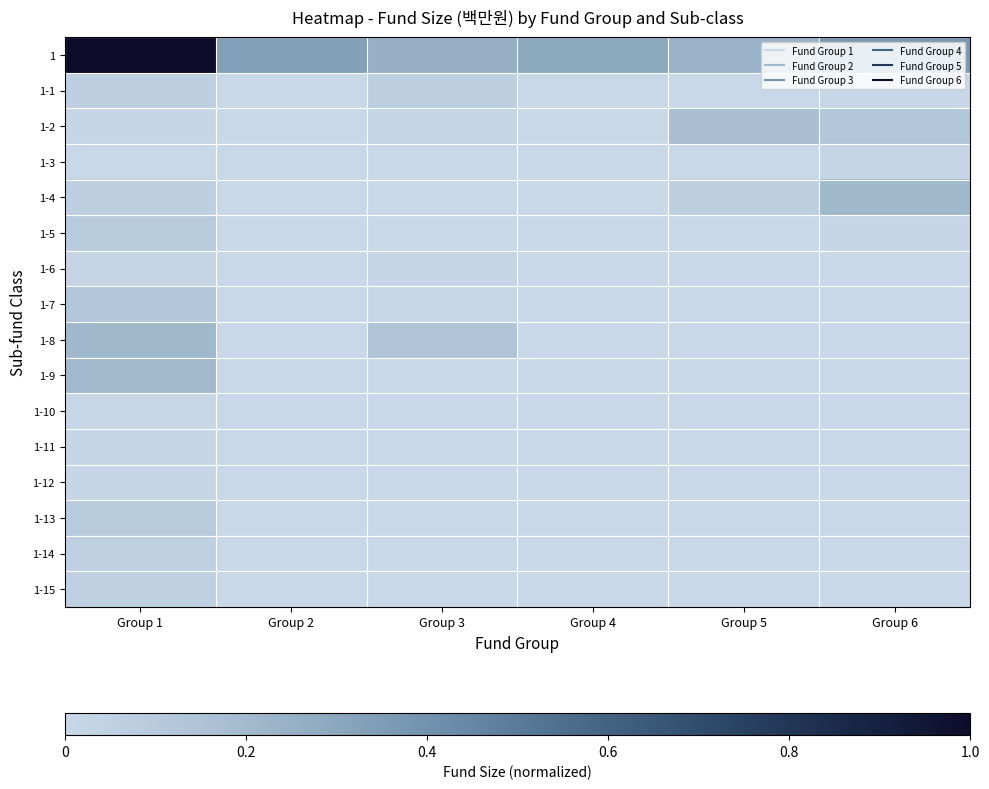

Reading right to left, list all the values displayed in this chart.

1: Group 6=0.4	Group 5=0.2	Group 4=0.3	Group 3=0.3	Group 2=0.3	Group 1=1.0
1-1: Group 6=0.0	Group 5=0.0	Group 4=0.0	Group 3=0.1	Group 2=0.0	Group 1=0.1
1-2: Group 6=0.1	Group 5=0.2	Group 4=0.0	Group 3=0.0	Group 2=0.0	Group 1=0.0
1-3: Group 6=0.0	Group 5=0.0	Group 4=0.0	Group 3=0.0	Group 2=0.0	Group 1=0.0
1-4: Group 6=0.2	Group 5=0.1	Group 4=0.0	Group 3=0.0	Group 2=0.0	Group 1=0.1
1-5: Group 6=0.0	Group 5=0.0	Group 4=0.0	Group 3=0.0	Group 2=0.0	Group 1=0.1
1-6: Group 6=0.0	Group 5=0.0	Group 4=0.0	Group 3=0.0	Group 2=0.0	Group 1=0.0
1-7: Group 6=0.0	Group 5=0.0	Group 4=0.0	Group 3=0.0	Group 2=0.0	Group 1=0.1
1-8: Group 6=0.0	Group 5=0.0	Group 4=0.0	Group 3=0.1	Group 2=0.0	Group 1=0.2
1-9: Group 6=0.0	Group 5=0.0	Group 4=0.0	Group 3=0.0	Group 2=0.0	Group 1=0.2
1-10: Group 6=0.0	Group 5=0.0	Group 4=0.0	Group 3=0.0	Group 2=0.0	Group 1=0.0
1-11: Group 6=0.0	Group 5=0.0	Group 4=0.0	Group 3=0.0	Group 2=0.0	Group 1=0.0
1-12: Group 6=0.0	Group 5=0.0	Group 4=0.0	Group 3=0.0	Group 2=0.0	Group 1=0.0
1-13: Group 6=0.0	Group 5=0.0	Group 4=0.0	Group 3=0.0	Group 2=0.0	Group 1=0.1
1-14: Group 6=0.0	Group 5=0.0	Group 4=0.0	Group 3=0.0	Group 2=0.0	Group 1=0.1
1-15: Group 6=0.0	Group 5=0.0	Group 4=0.0	Group 3=0.0	Group 2=0.0	Group 1=0.1